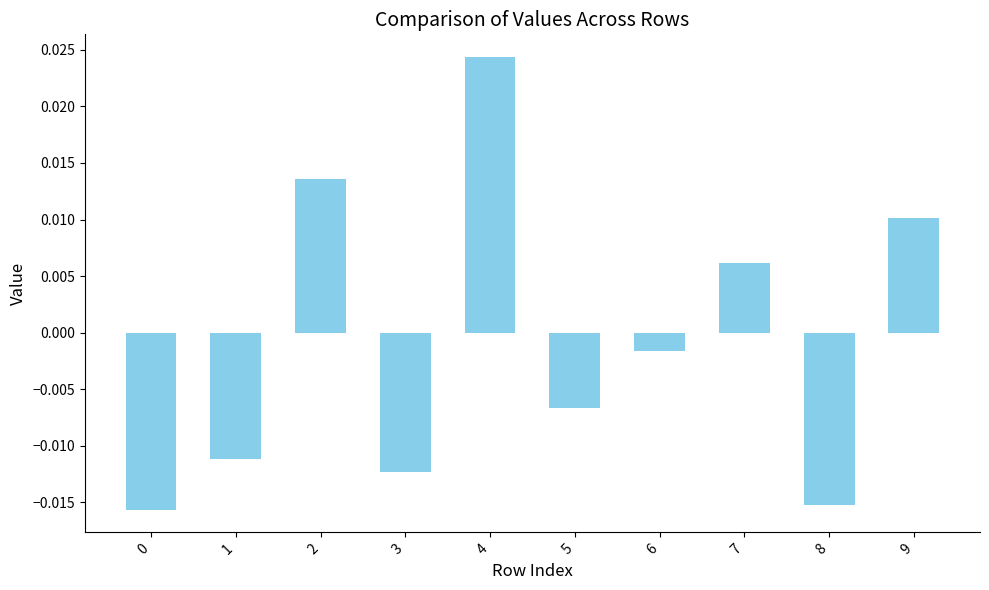

Count the number of categories in the chart.

10